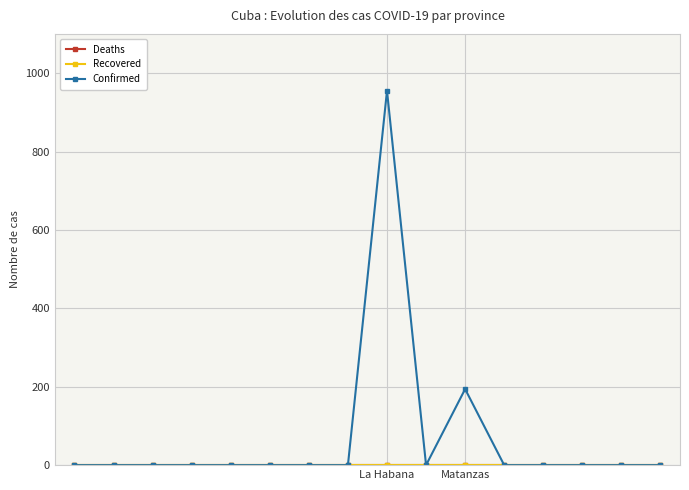

Which series has the widest spread of values?

Confirmed